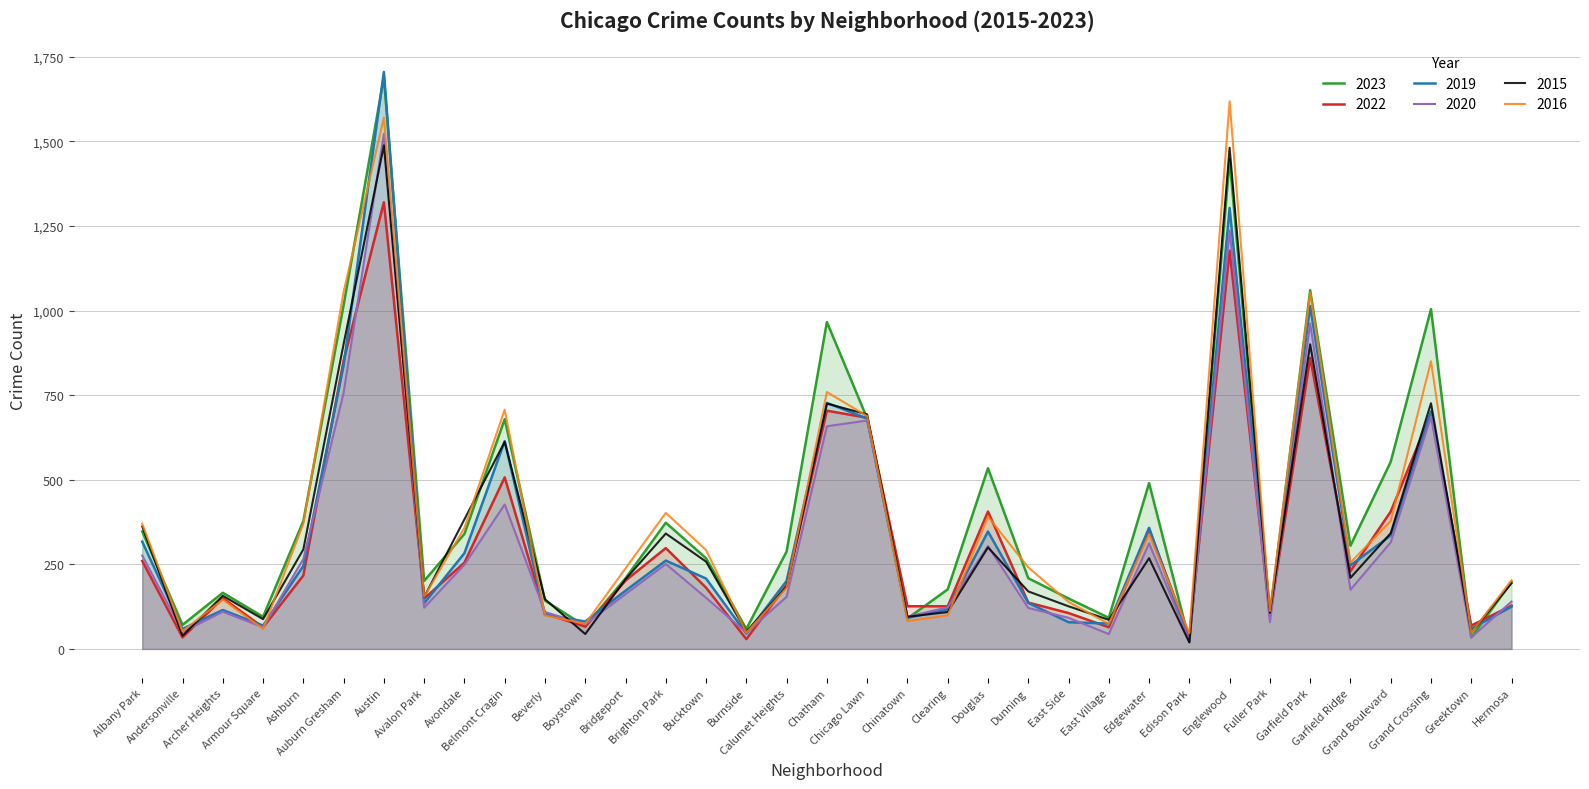

What is the label of the 3rd point from the right?

Grand Crossing